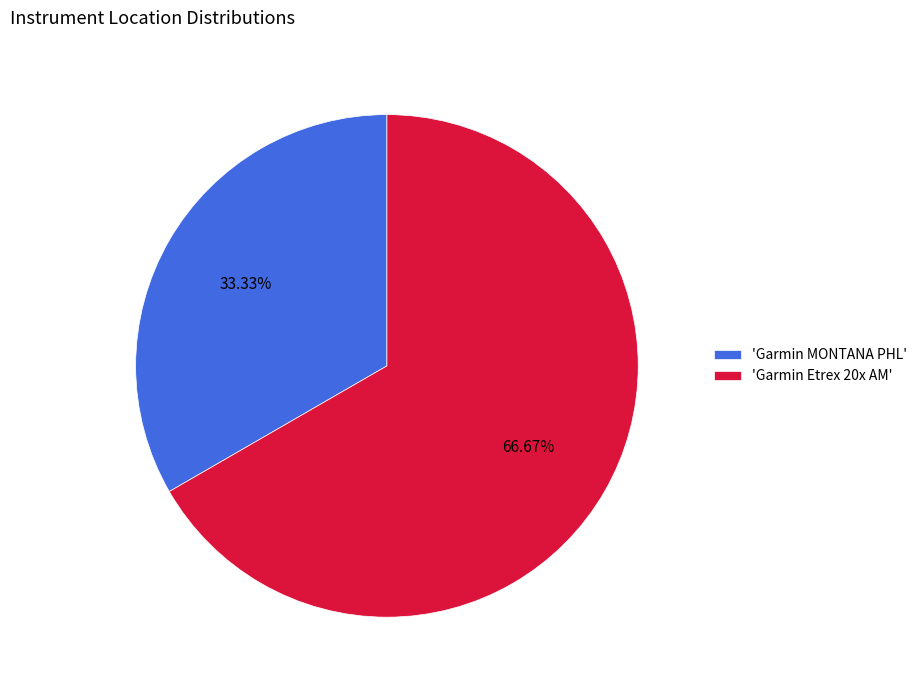

How many slices are in this pie chart?

2